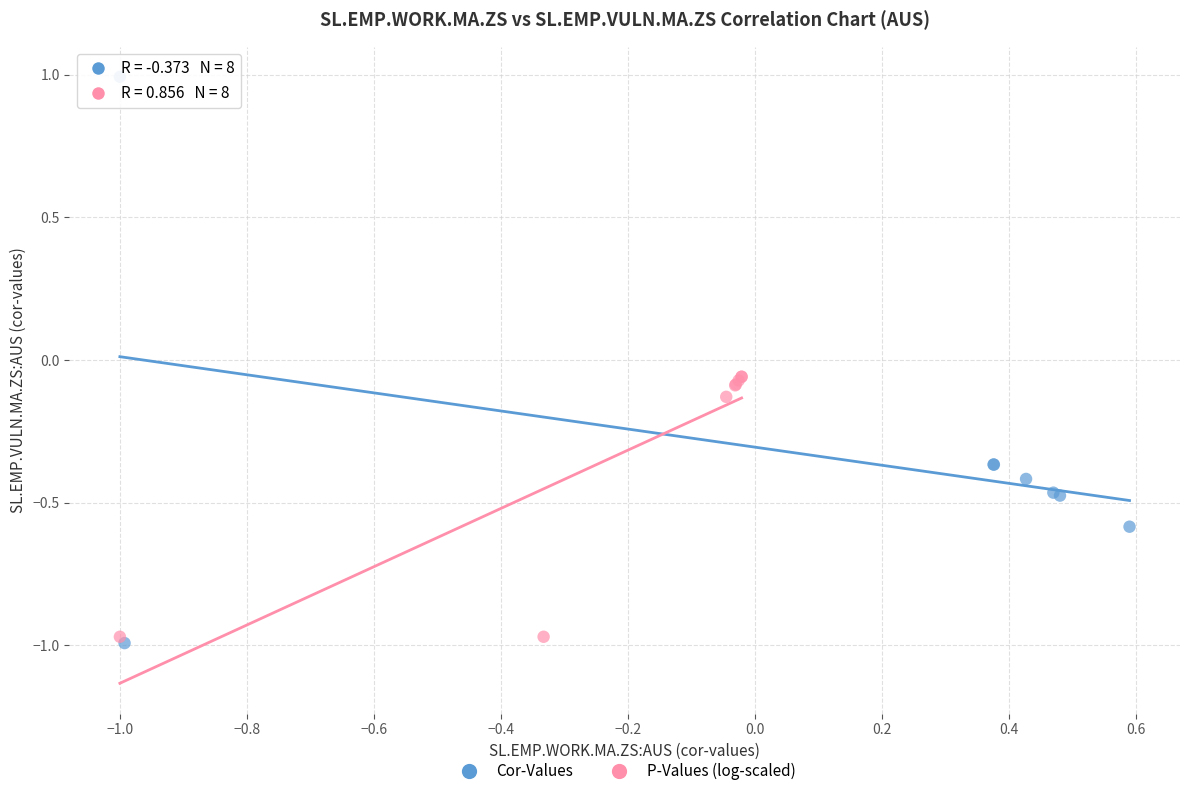

Which series contains the highest Y value?

Cor-Values